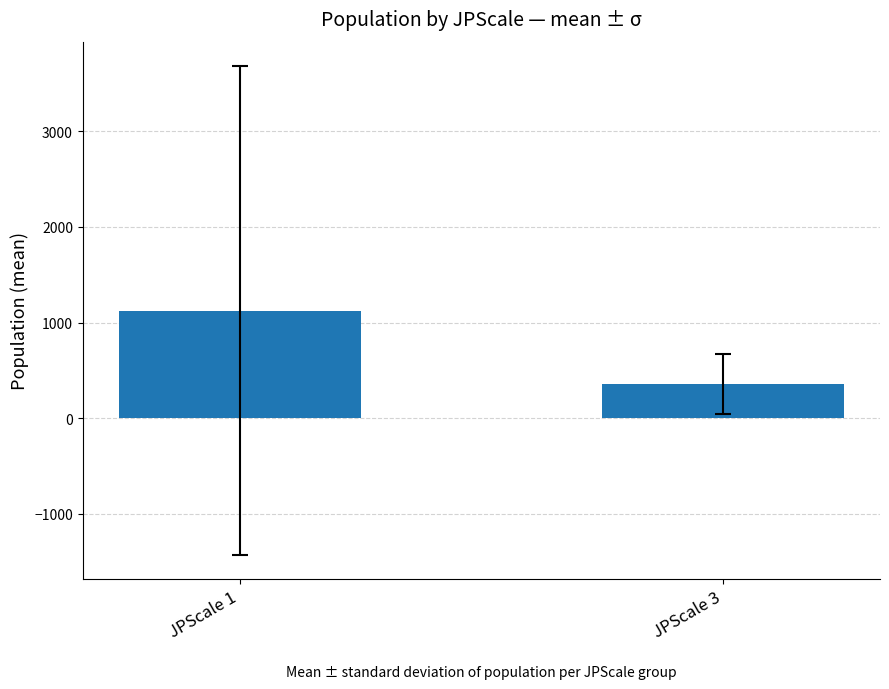

How many distinct data groups are displayed?

1